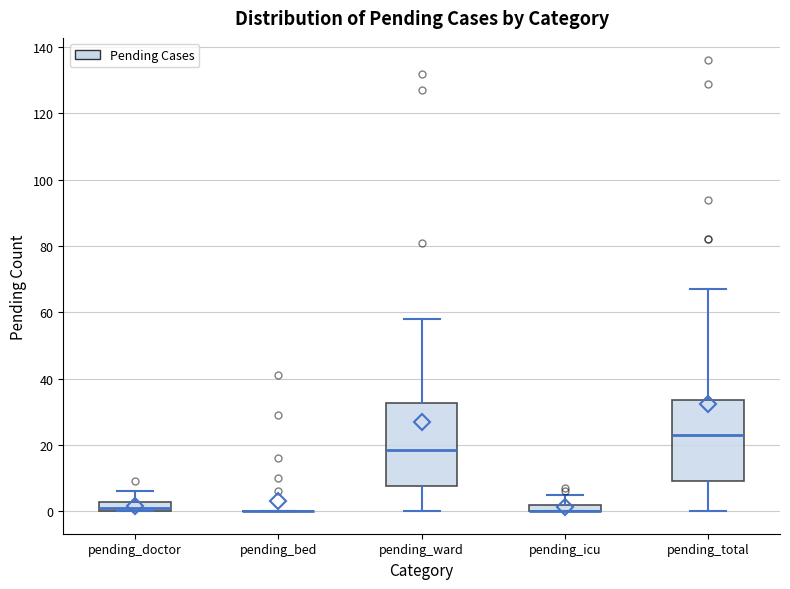

Where is the upper edge of the box for pending_ward on the y-axis? The values are not printed on the chart, so give them approximately, as read against the axis.

32